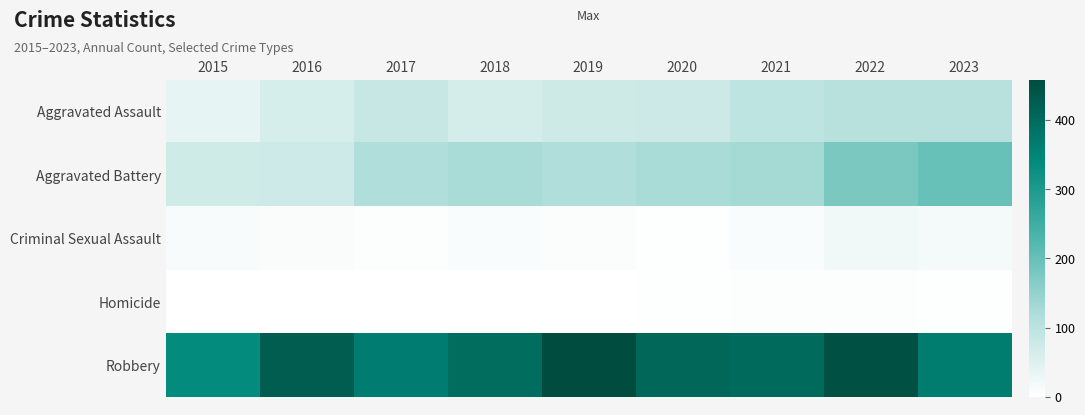

Count the number of categories in the chart.

9